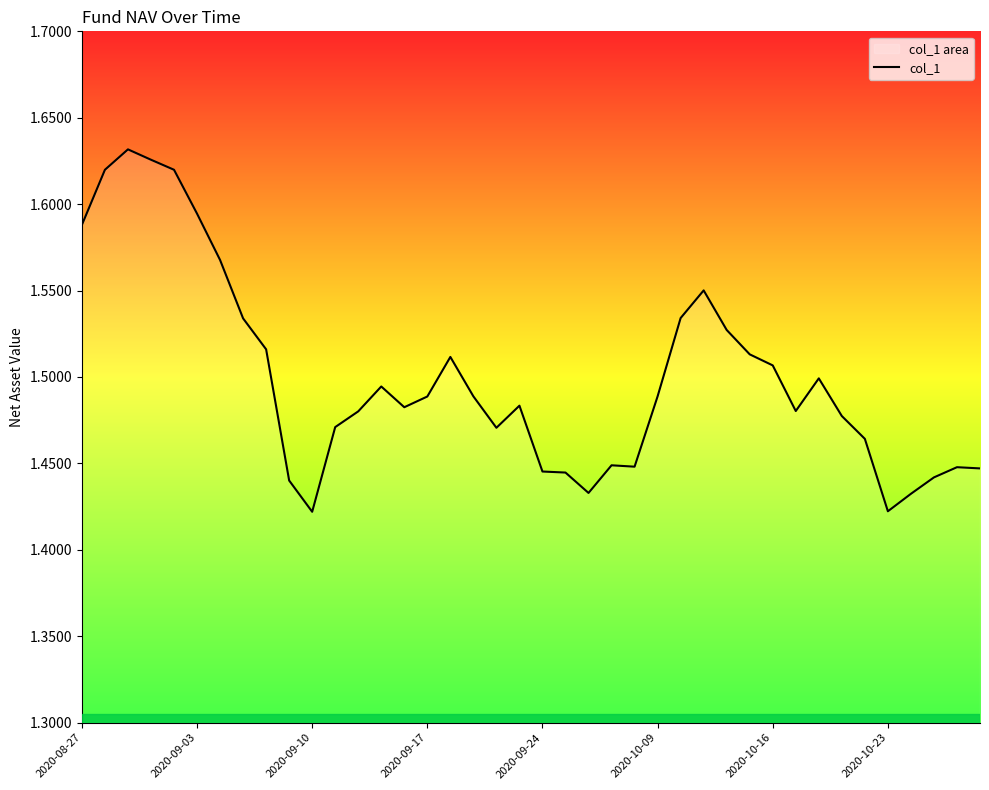

How many lines are shown in the chart?

1